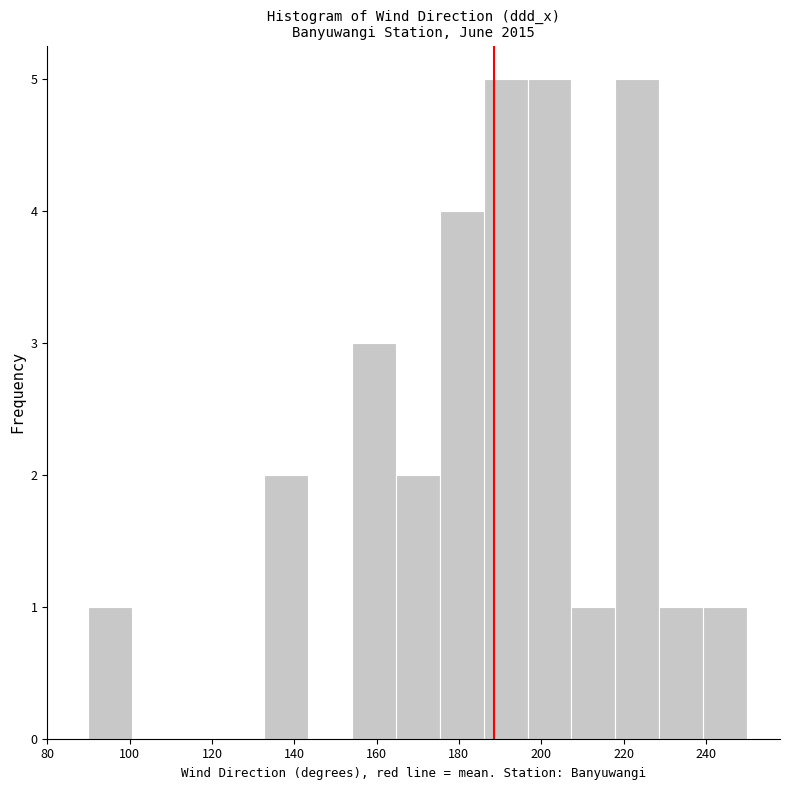

Reading left to right, transcribe this chart: for each bar, give the range it covers on the x-axis and its height. Neither the bar edges nor the heights are printed on the chart, so give them approximately, as read against the axes.

90 to 100: 1
100 to 112: 0
112 to 122: 0
122 to 132: 0
132 to 144: 2
144 to 154: 0
154 to 164: 3
164 to 176: 2
176 to 186: 4
186 to 196: 5
196 to 208: 5
208 to 218: 1
218 to 228: 5
228 to 240: 1
240 to 250: 1